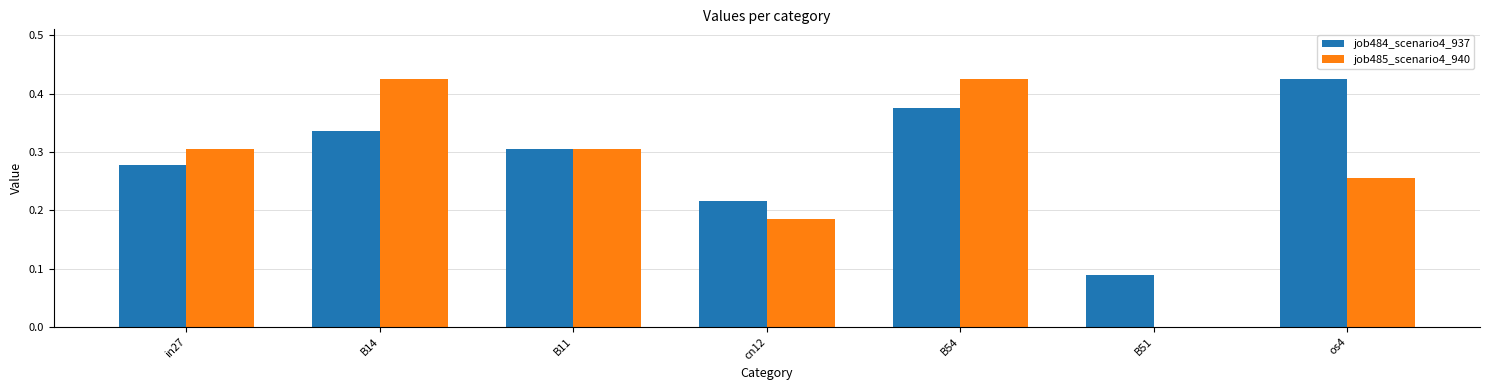

What is the sum of all job484_scenario4_937 values?

2.0